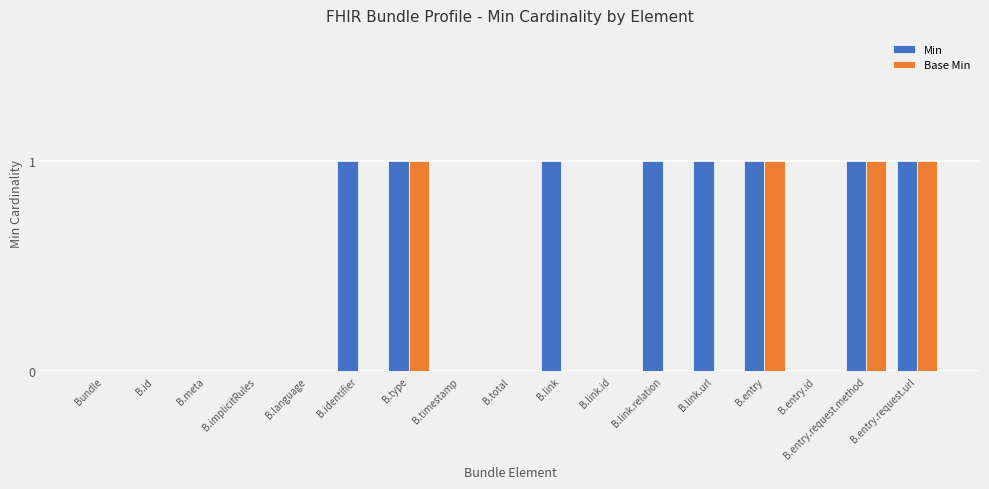

Between B.identifier and B.timestamp, which series saw the biggest shift?

Min